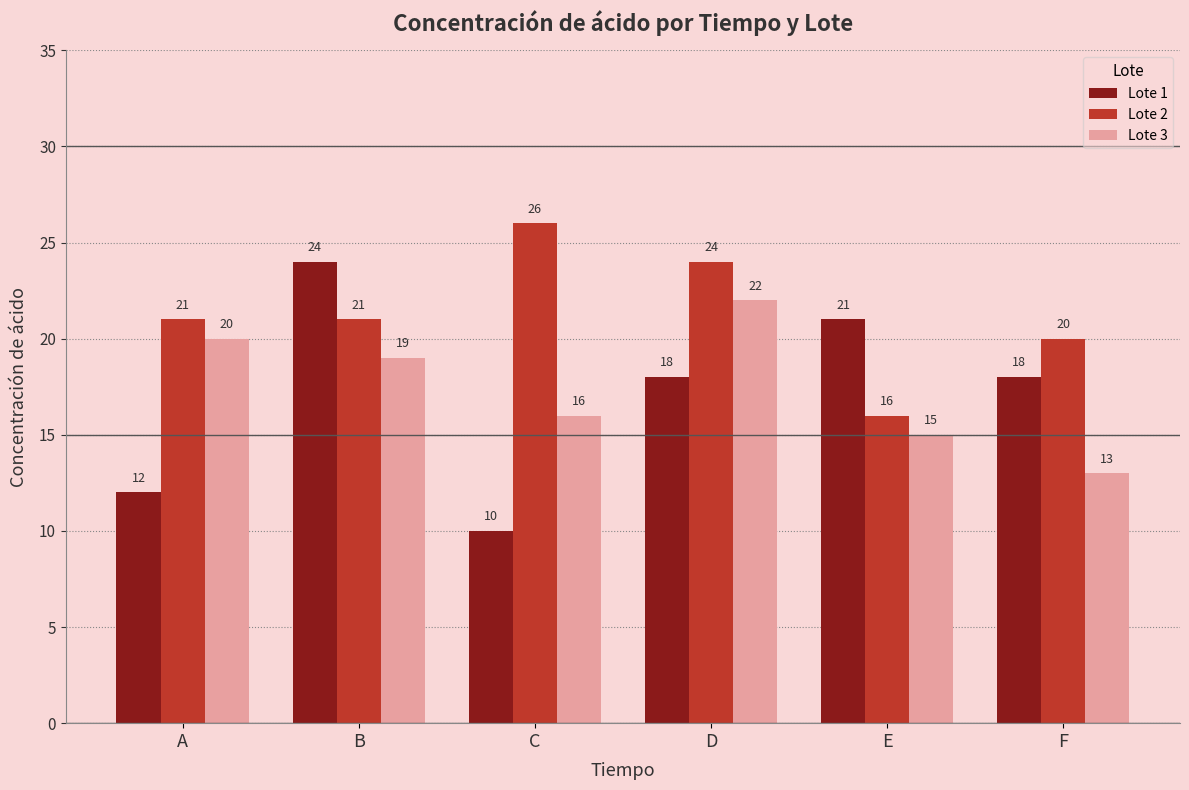

What is the sum of the Lote 2 values at F and B?

41